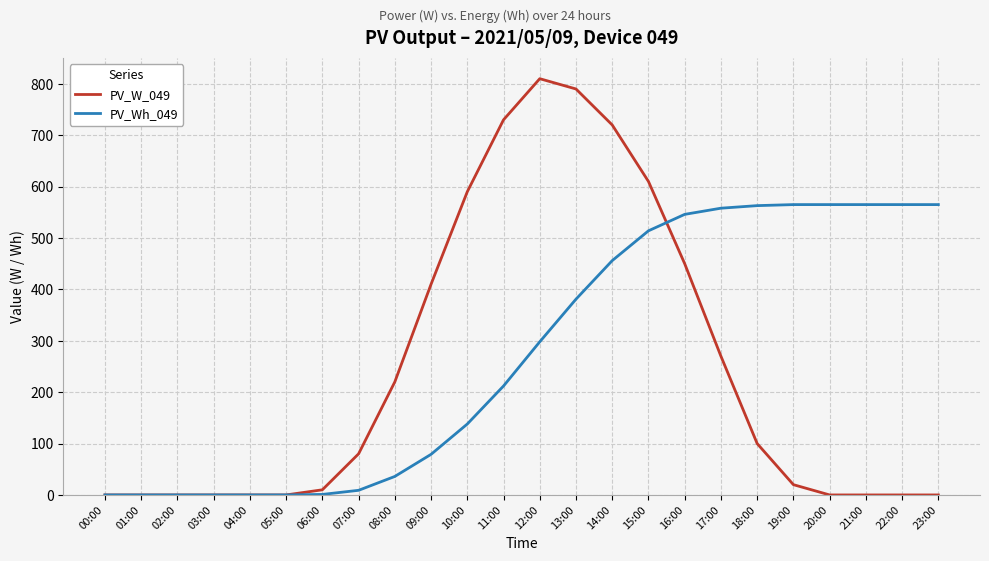

Does the chart display data point markers on the line(s)?

No